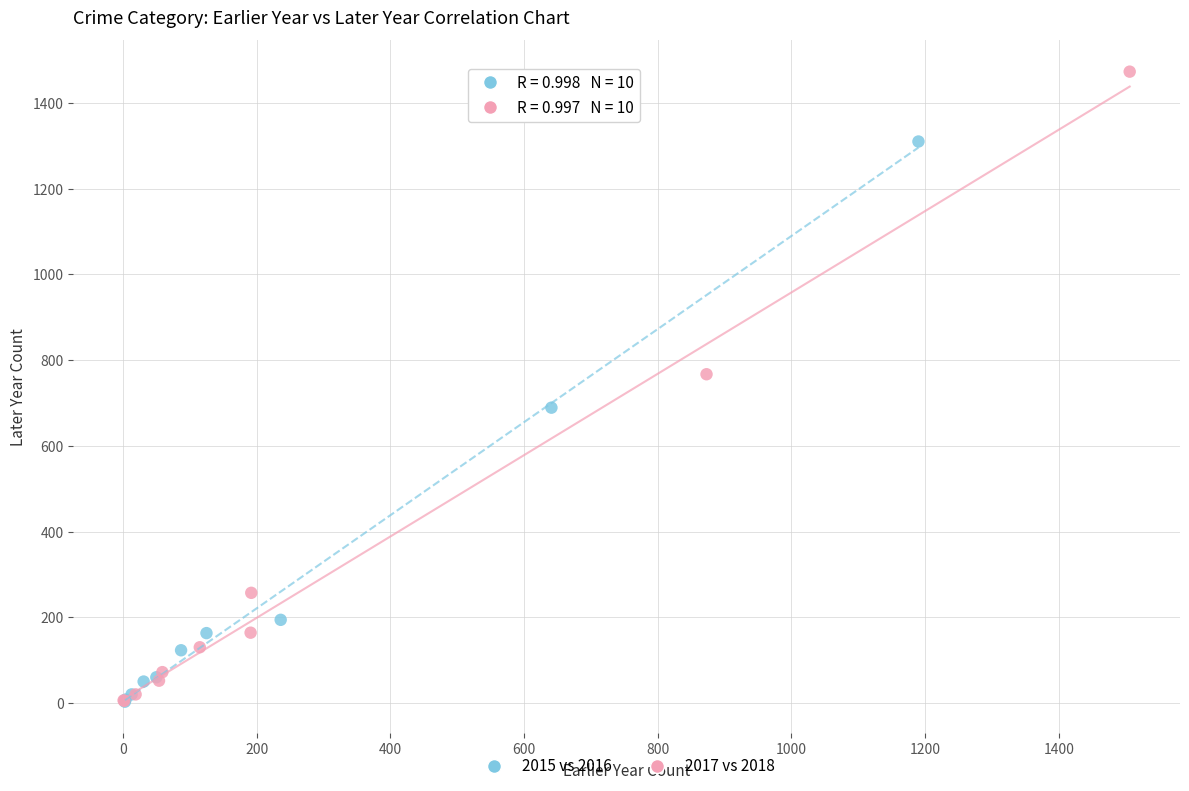

Which series reaches the maximum Y coordinate?

2017 vs 2018